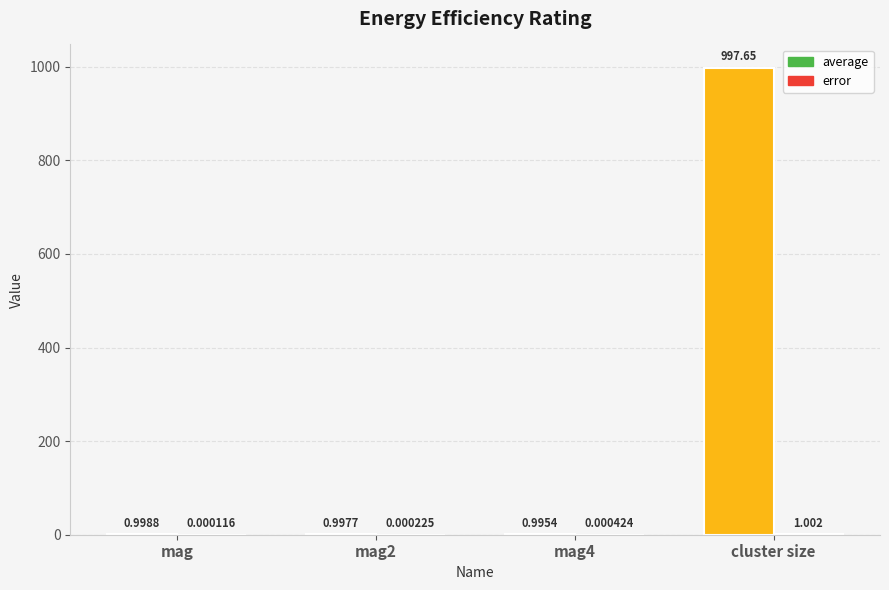

Which label corresponds to the largest value in the chart?

cluster size